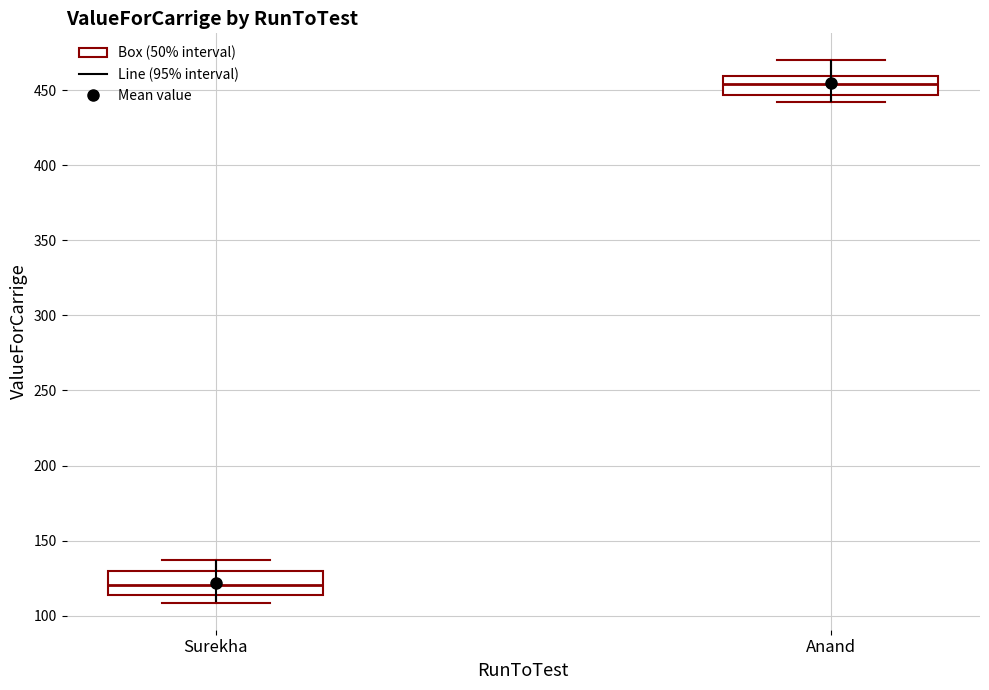

Reading left to right, transcribe this box plot: for each box, give where its median line is, the range the box spans, and where its two whiskers end, as read against the y-axis. The values are not printed on the chart, so give them approximately, as read against the axis.

Surekha: median 120, box 115 to 130, whiskers 110 to 135
Anand: median 455, box 445 to 460, whiskers 440 to 470